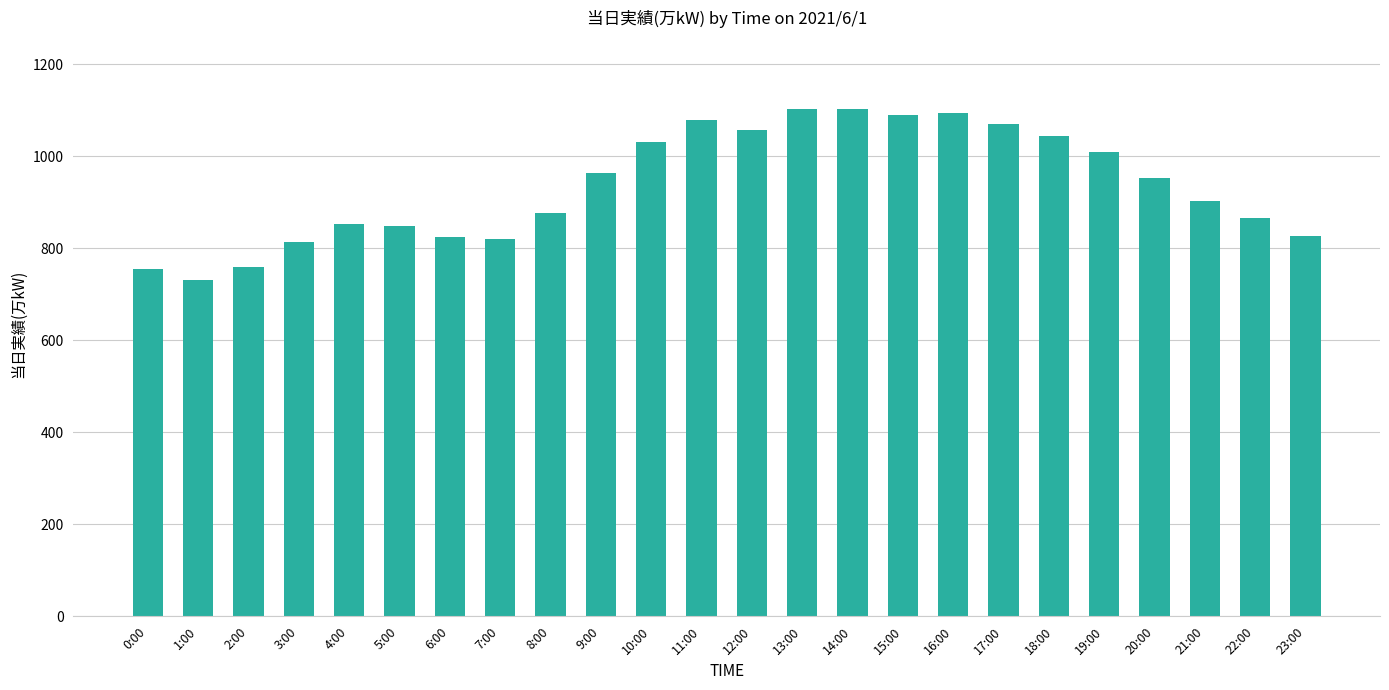

What is the sum of all values?

22479